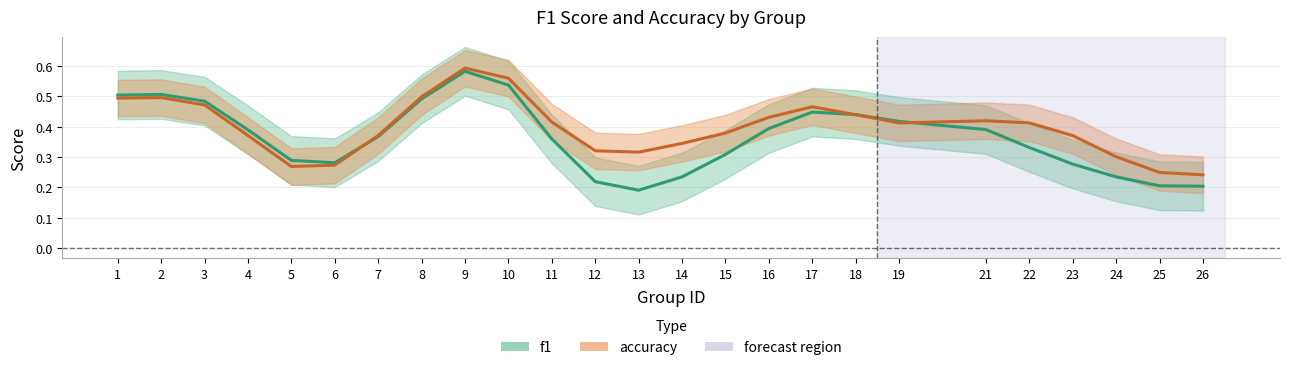

How many intersections are there between f1 and accuracy?

6